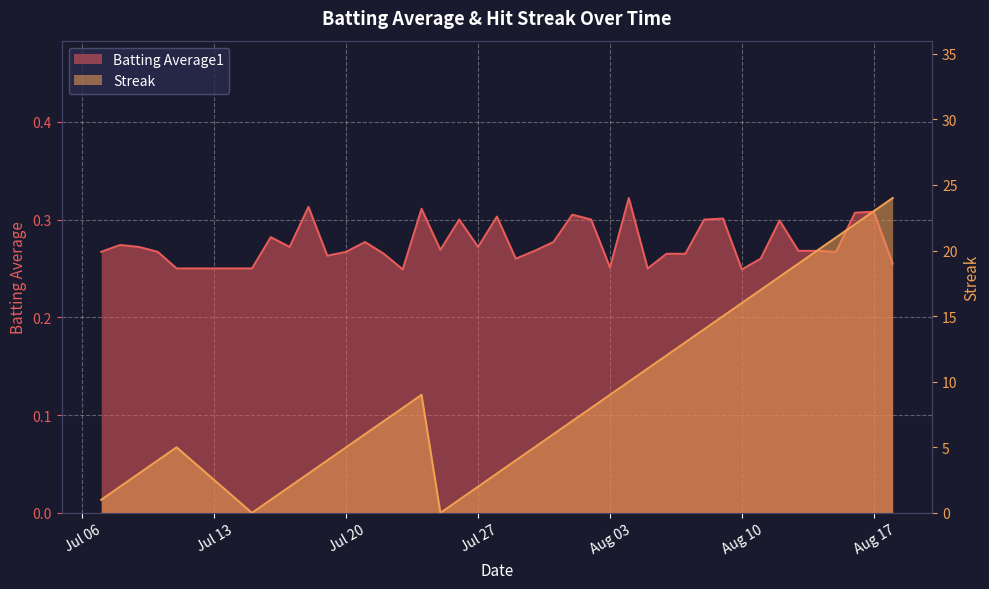

At which category is the sum across all series the highest?

2010-08-18